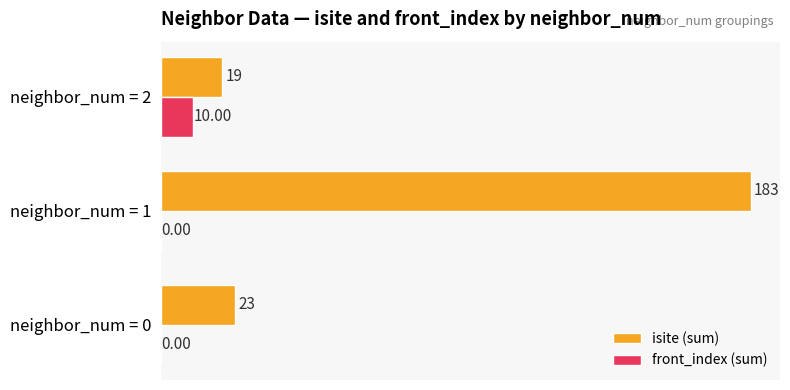

Which series changed the most between neighbor_num = 0 and neighbor_num = 2?

front_index (sum)